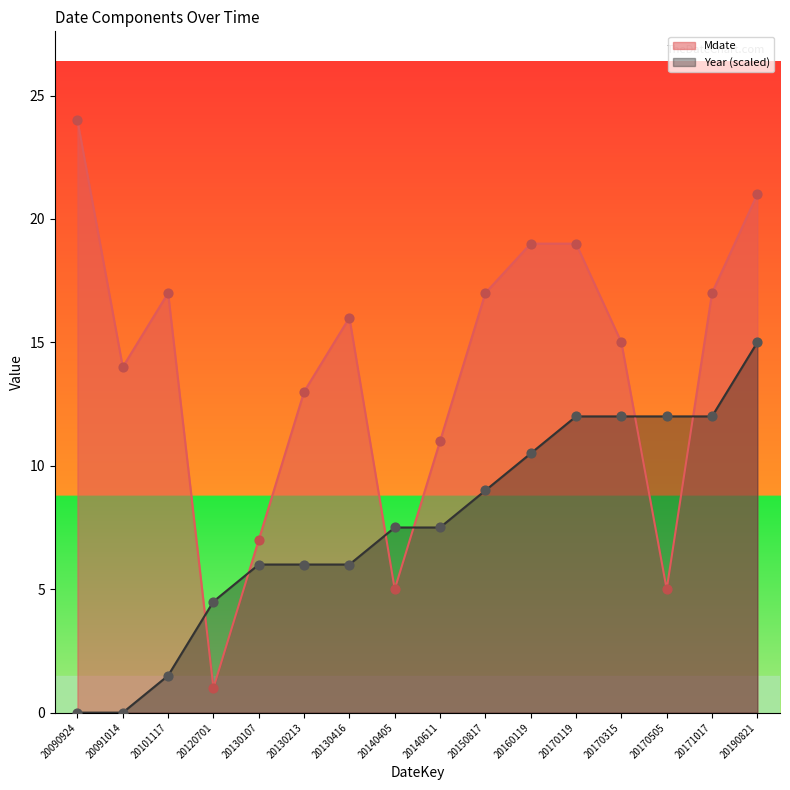

At which category is the sum across all series the highest?

20190821